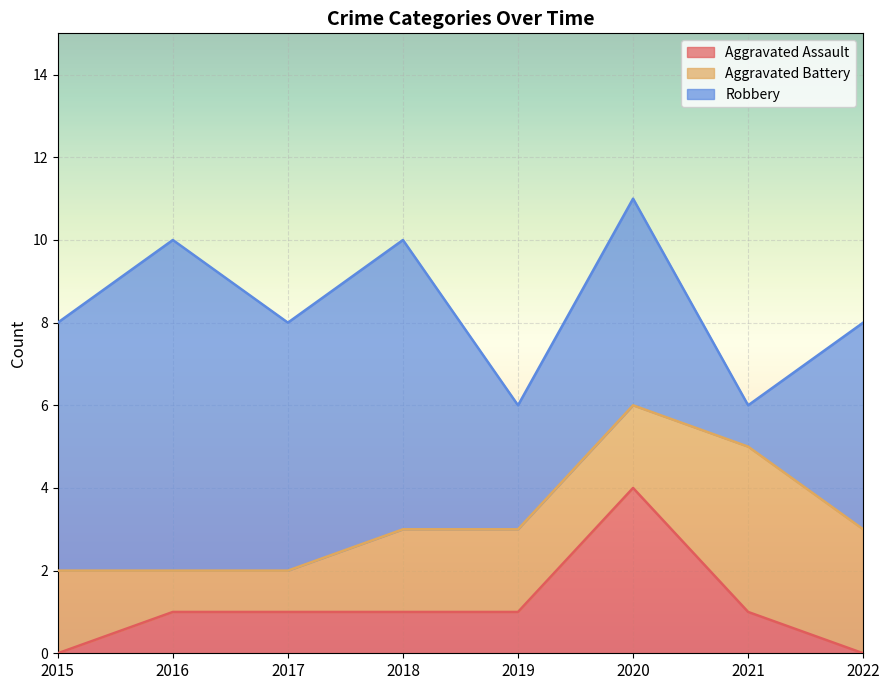

Rank the series at 2021 from highest to lowest value.

Aggravated Battery, Aggravated Assault, Robbery